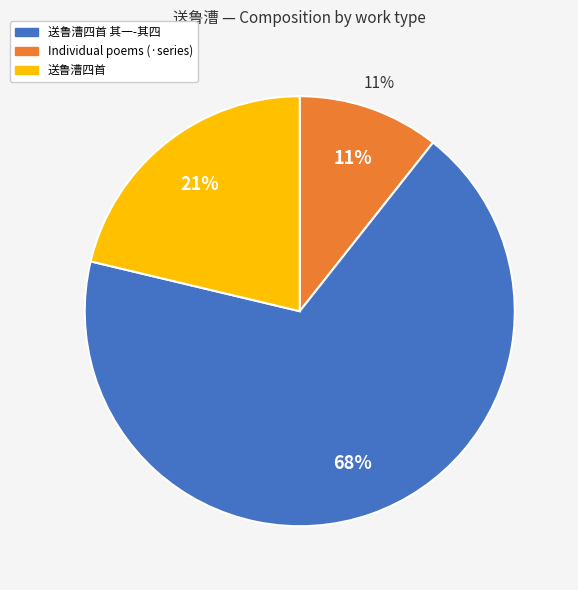

Is there a majority slice in this chart?

No